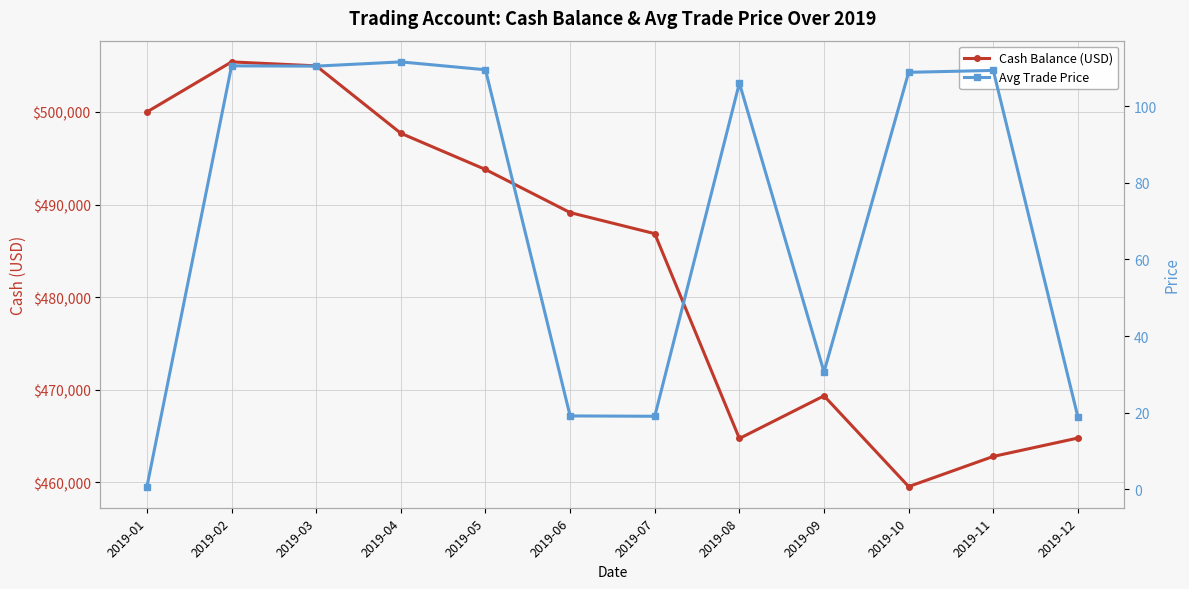

Rank the series at 2019-09 from lowest to highest value.

Avg Trade Price, Cash Balance (USD)